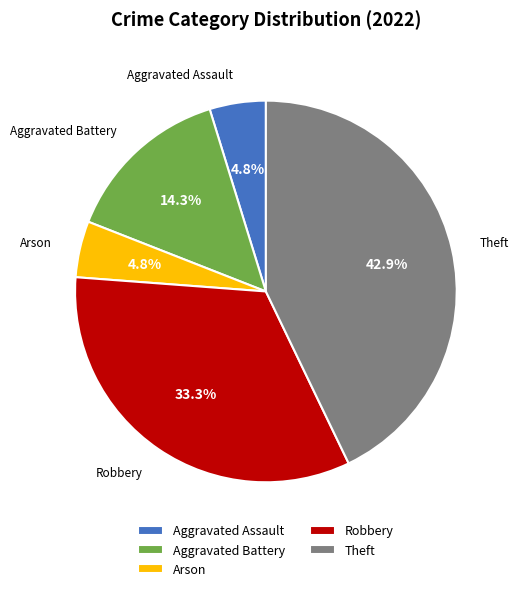

To the nearest percent, what is the difference between the Aggravated Battery and Robbery slice percentages?

19%